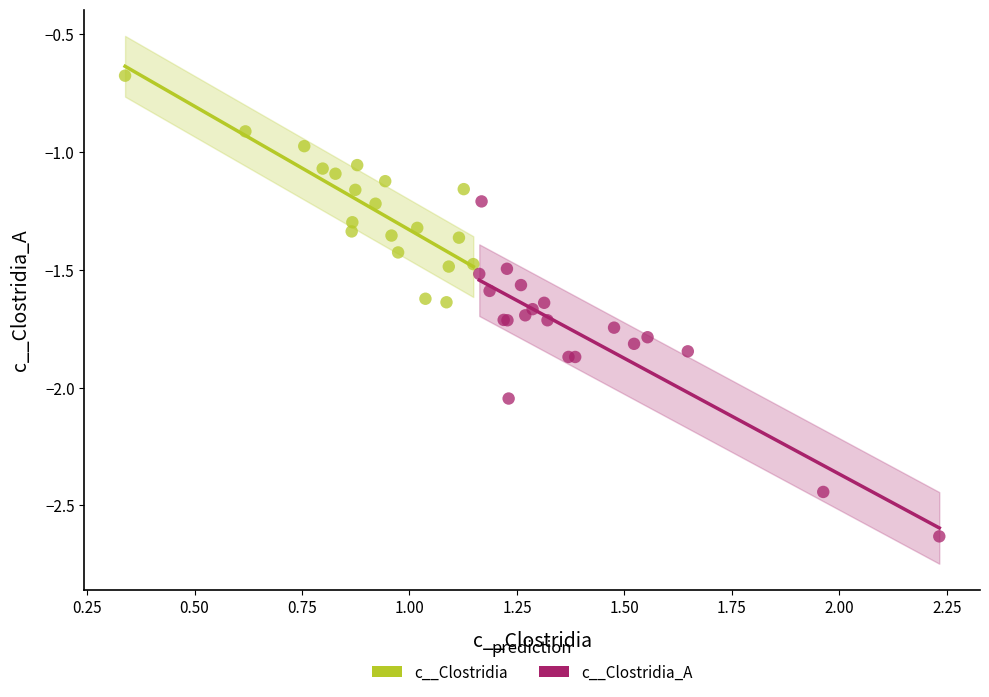

Which series reaches the maximum Y coordinate?

c__Clostridia